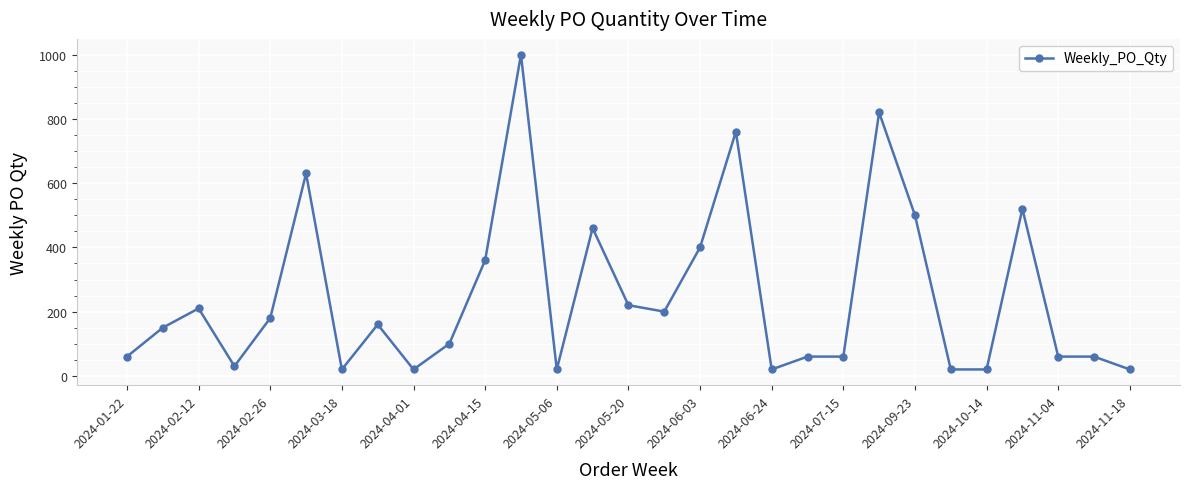

How many data points does each series have?

29